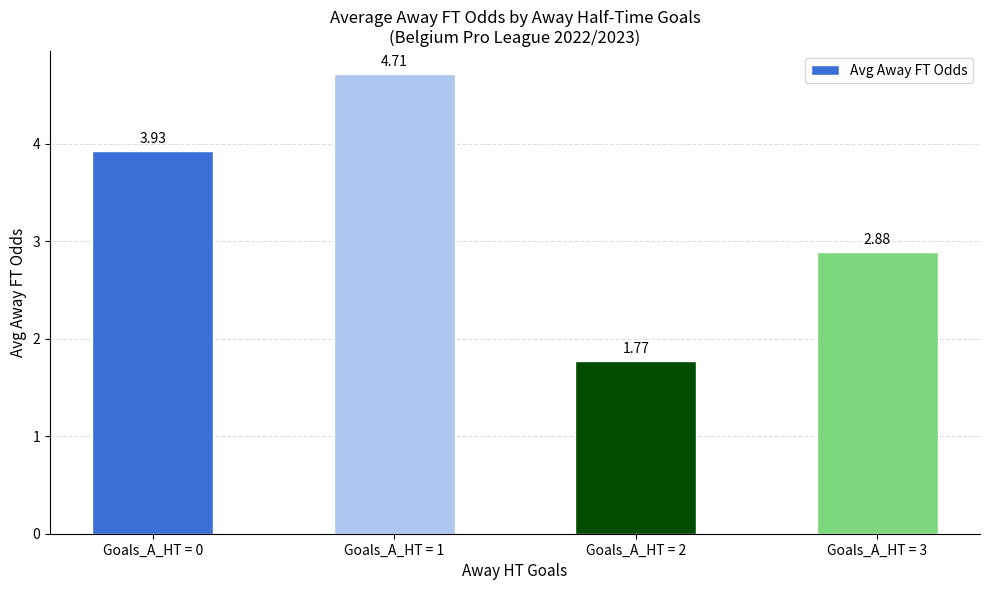

What is the average value?

3.3